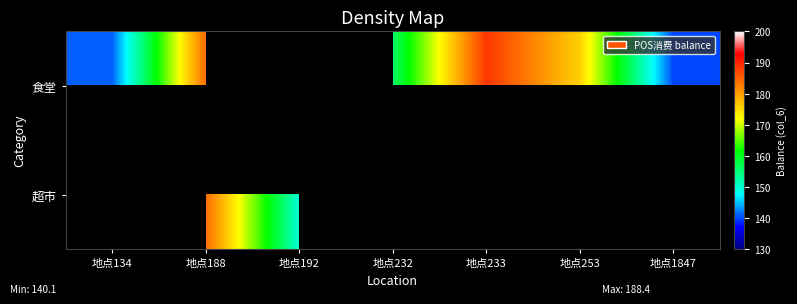

Where is 食堂 nearest to the value 164?

地点232